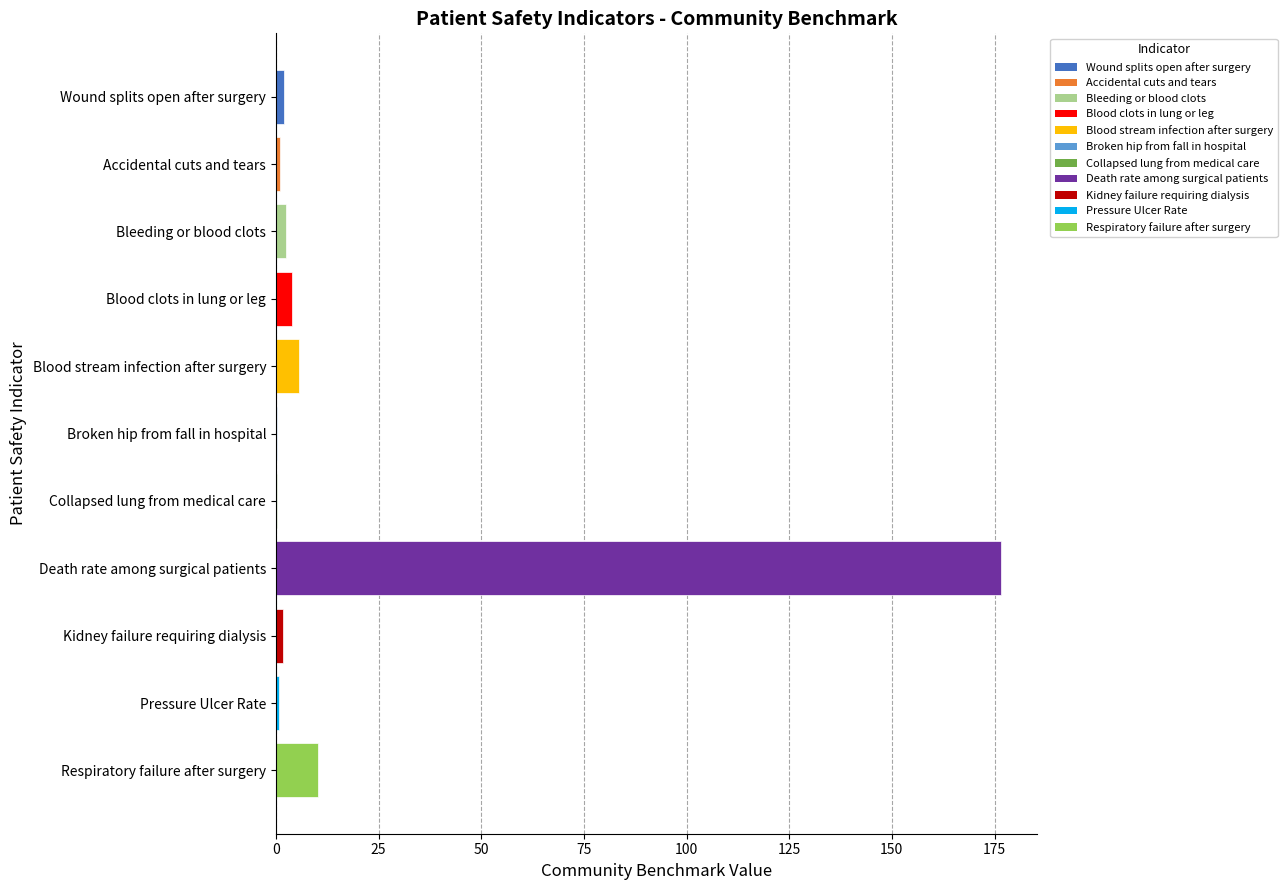

What is the sum of all values?

204.4